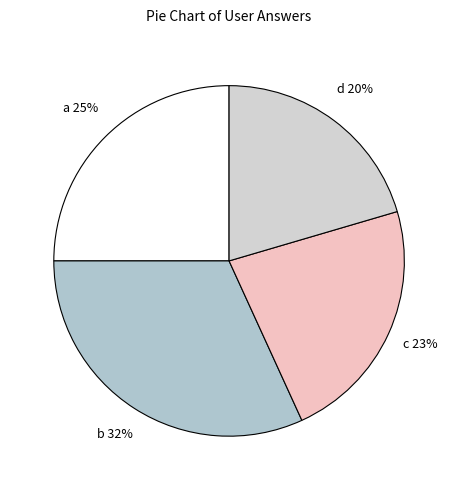

Does d account for over 50% of the chart?

No